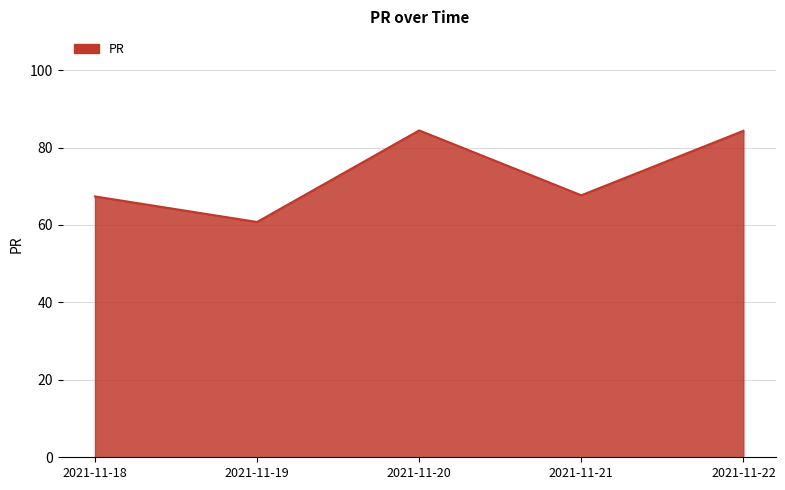

At which category does the data reach its first local valley?

2021-11-19